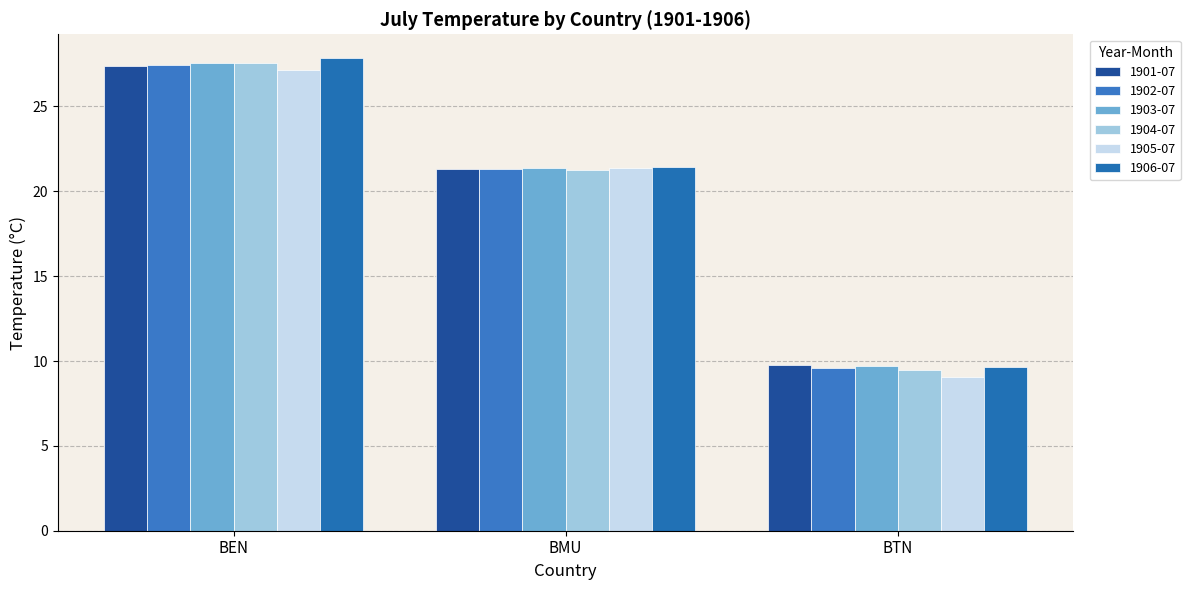

Which has a higher value, BEN or BTN?

BEN